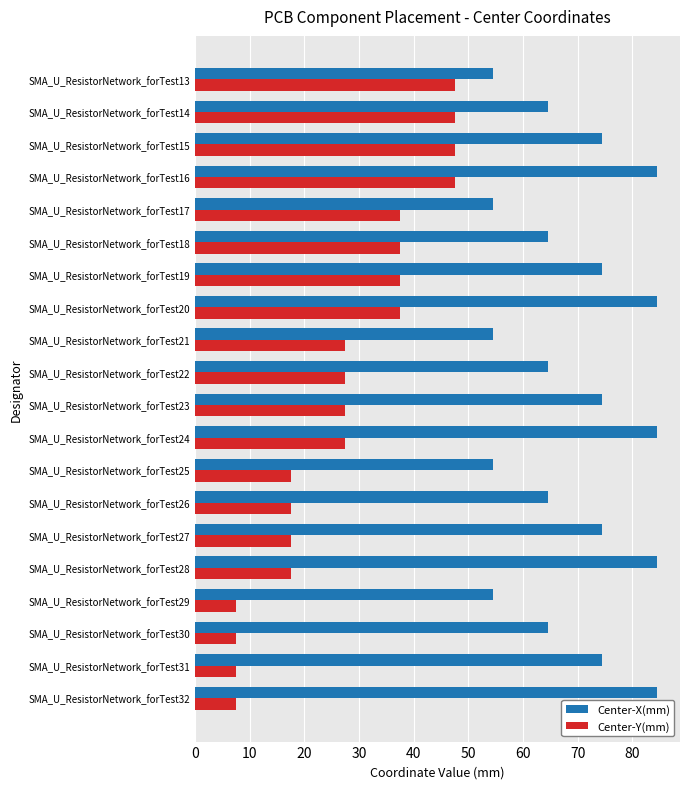

List the series in order of their overall mean, lowest first.

Center-Y(mm), Center-X(mm)